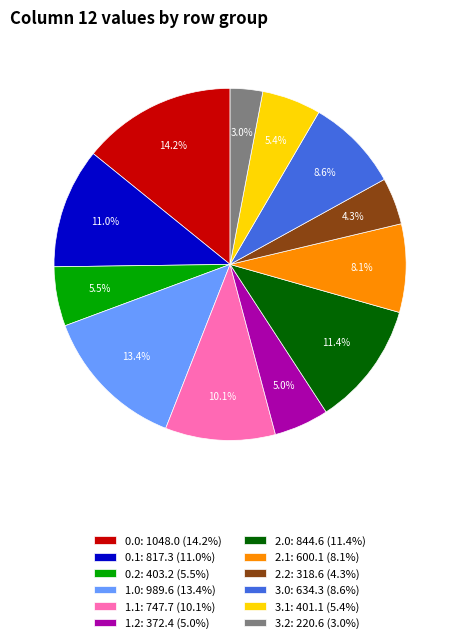

What percentage do 1.0: 989.6 (13.4%) and 0.1: 817.3 (11.0%) together represent?

24.4%